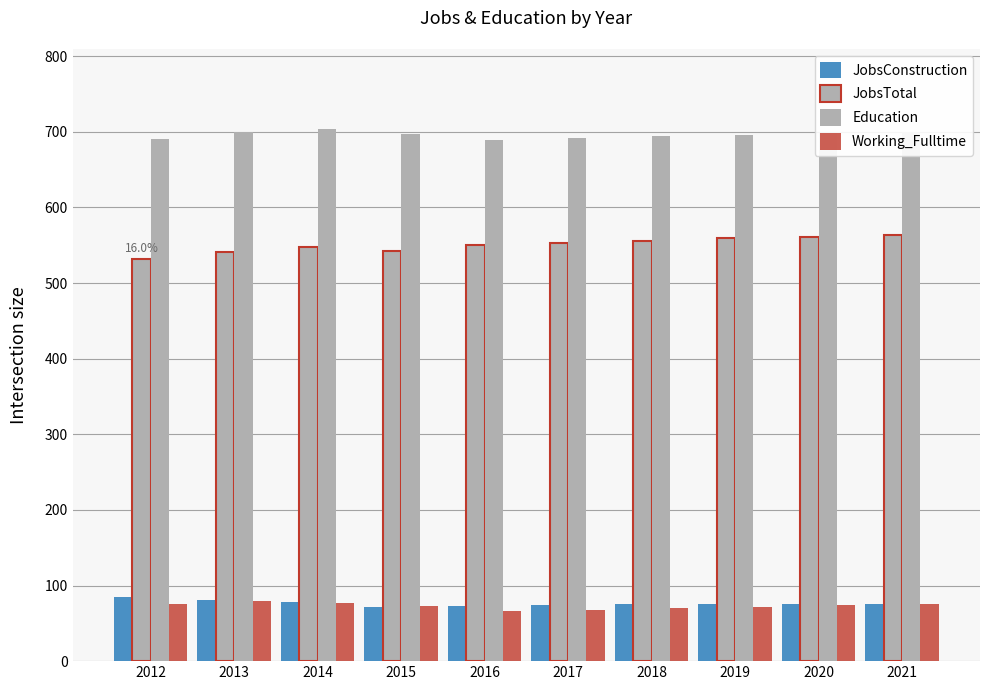

The value of JobsConstruction at 2013 is 81. True or false?

True